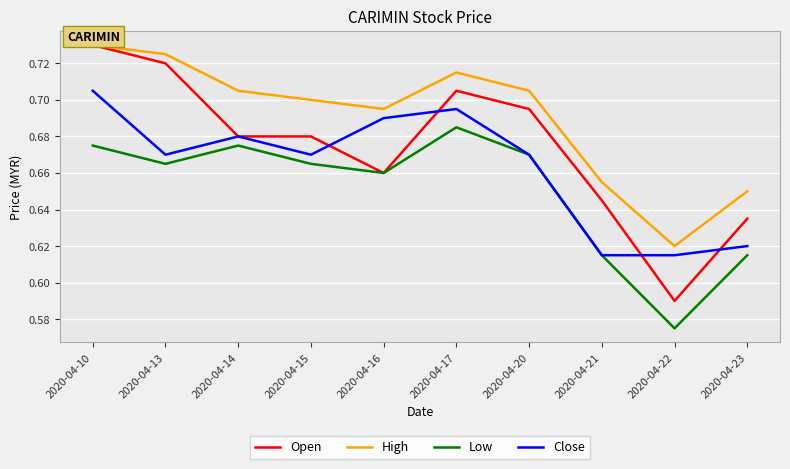

What is the difference between the second highest and minimum values in the Open series?

0.1